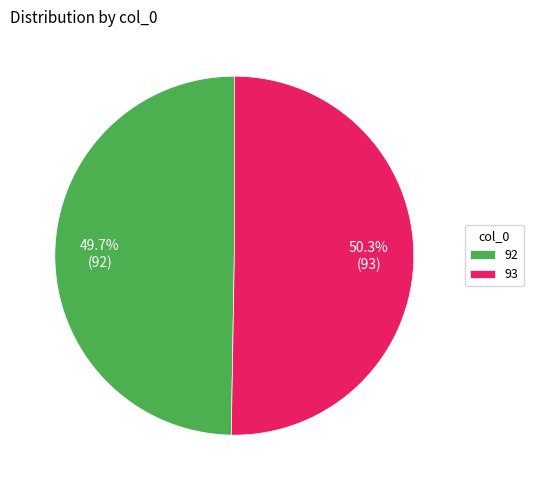

How many segments does this pie chart have?

2